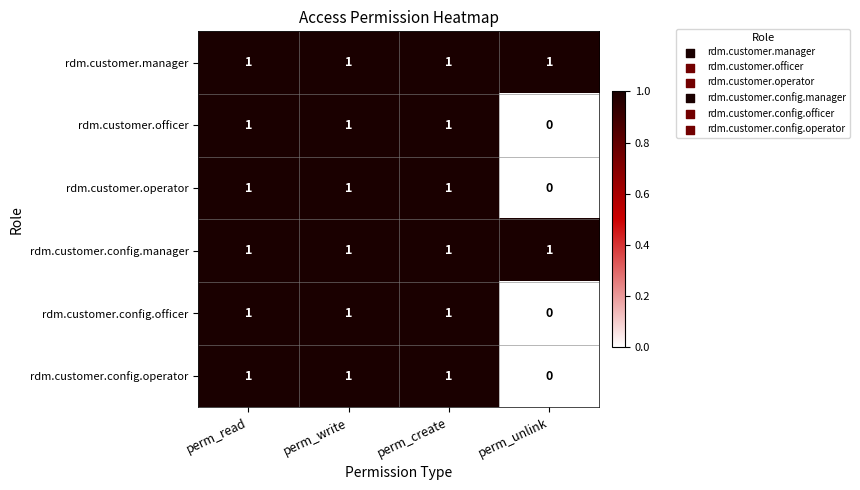

Which category has the lowest value across all series?

perm_unlink